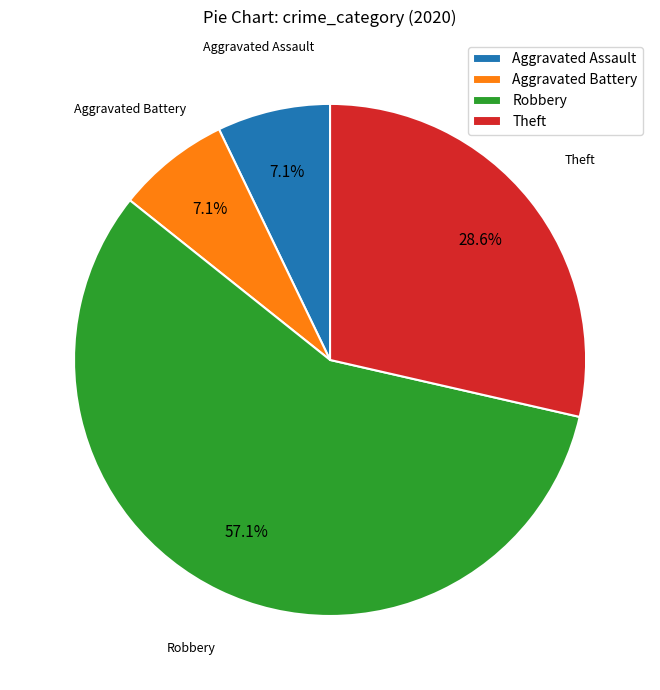

Is Robbery the majority of the pie?

Yes